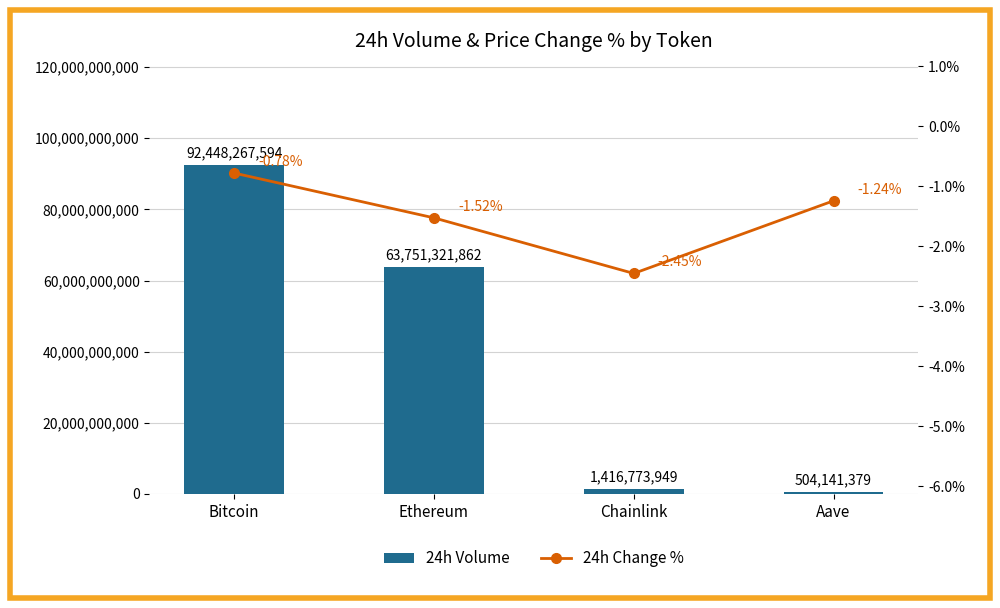

At which category does the chart reach its peak across all series?

Bitcoin